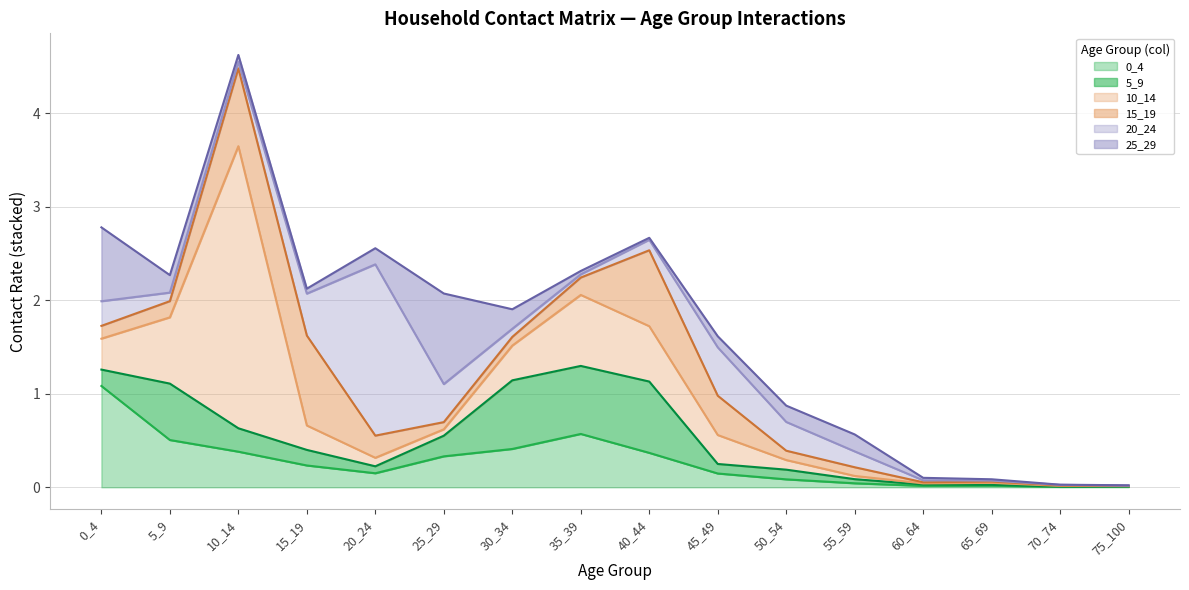

What is the difference between the maximum and minimum values in the 15_19 series?

1.0